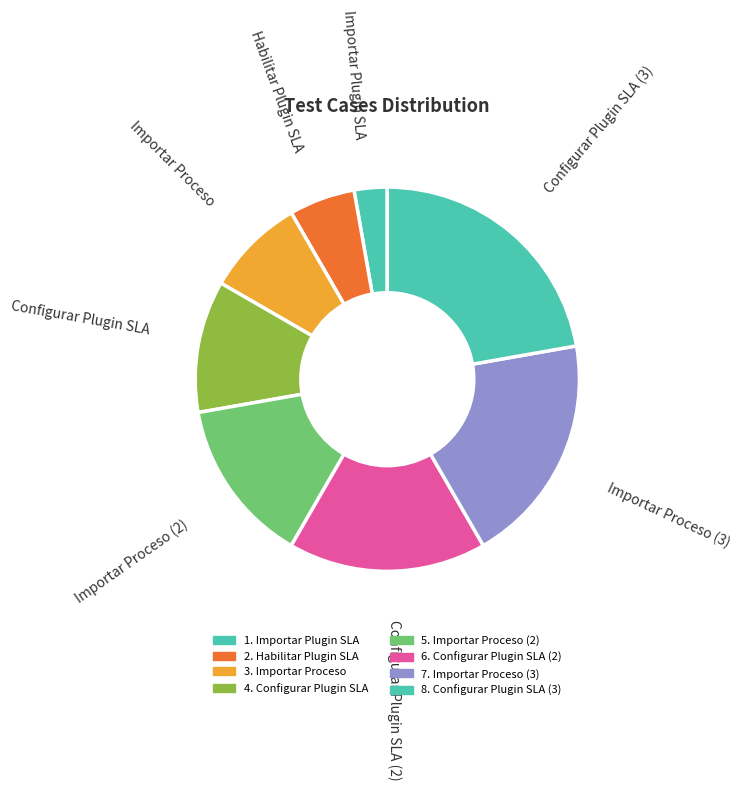

True or false: Importar Proceso (2) accounts for 1% of the total.

False